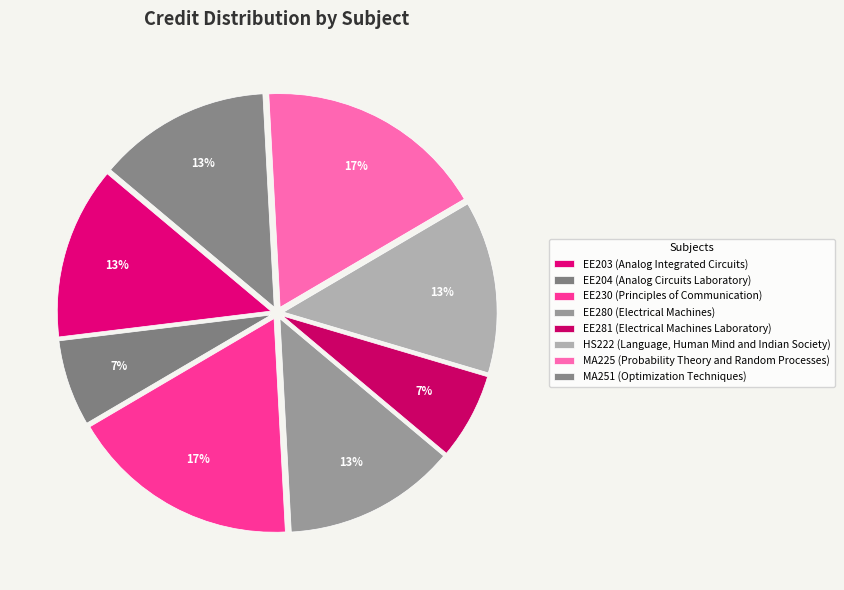

What is the total percentage of MA251 and MA225?

30.4%